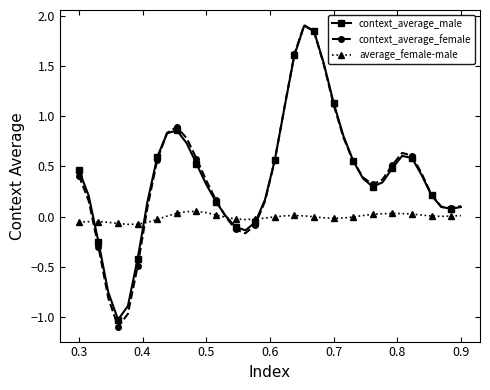

Which series has the largest range (max minus min)?

context_average_female